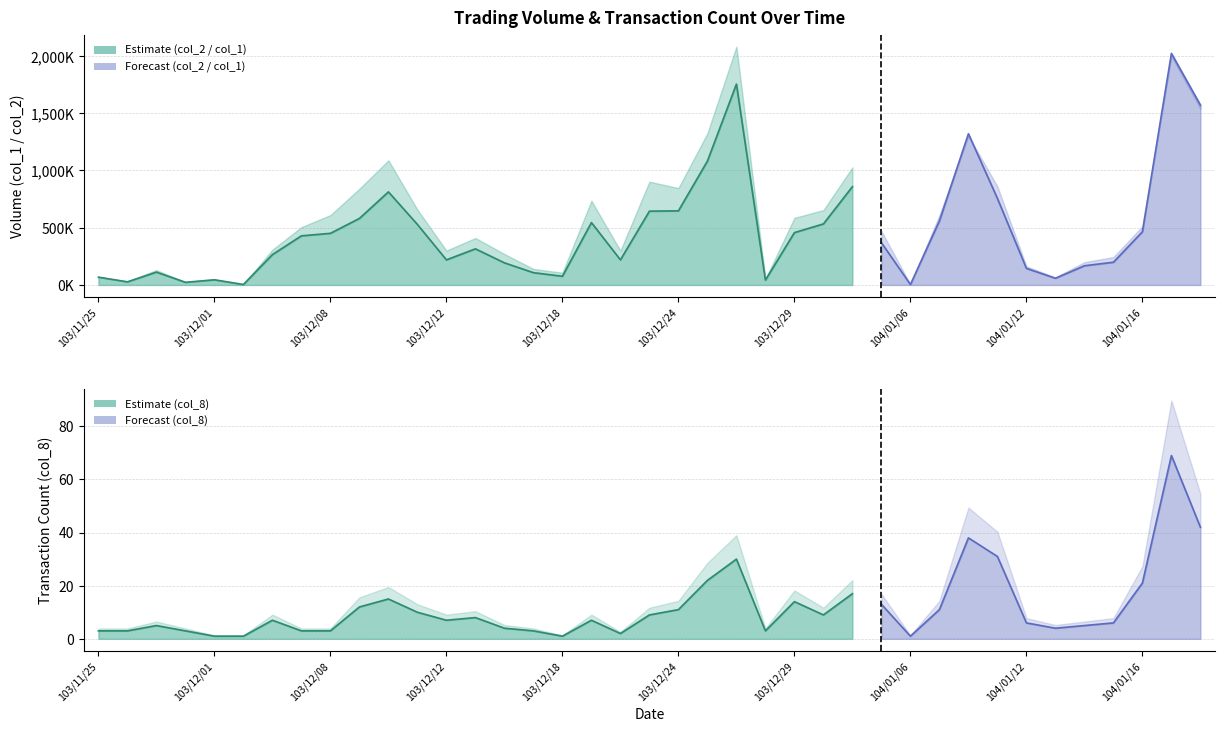

What is the label of the 3rd point from the right?

104/01/16